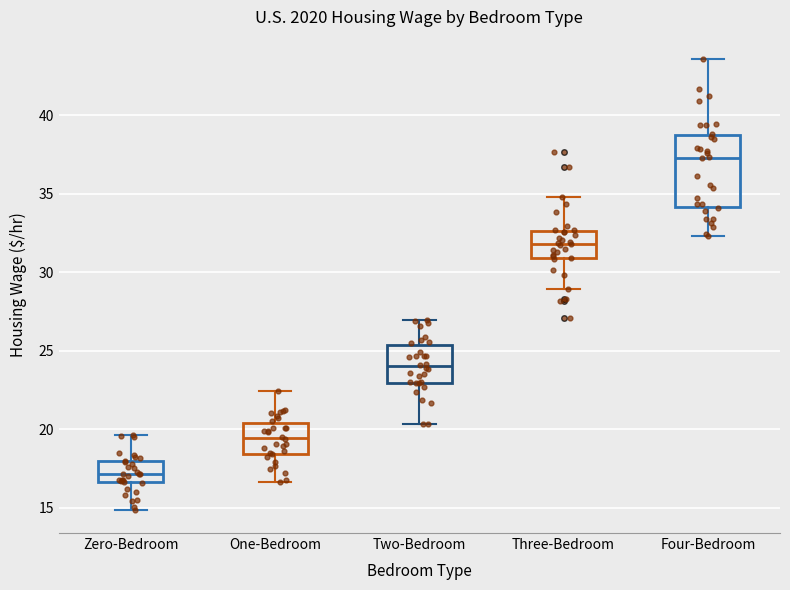

Which box's median line is the highest?

Four-Bedroom